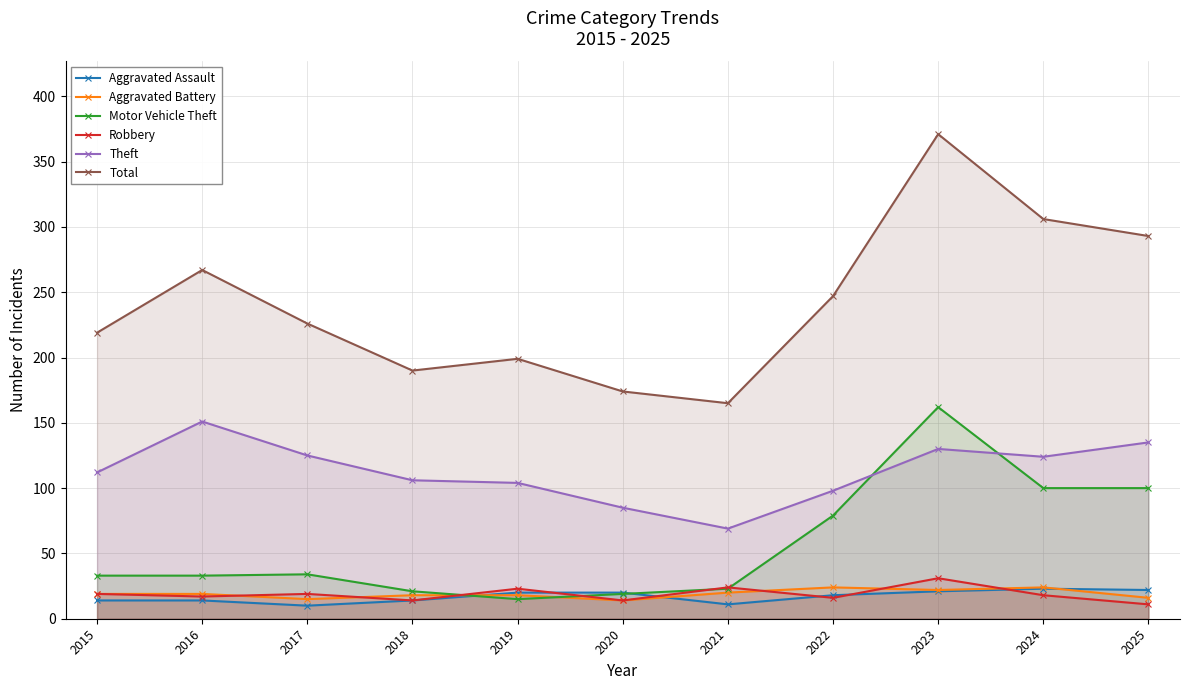

What is the difference between the maximum and minimum values in the Aggravated Assault series?

13